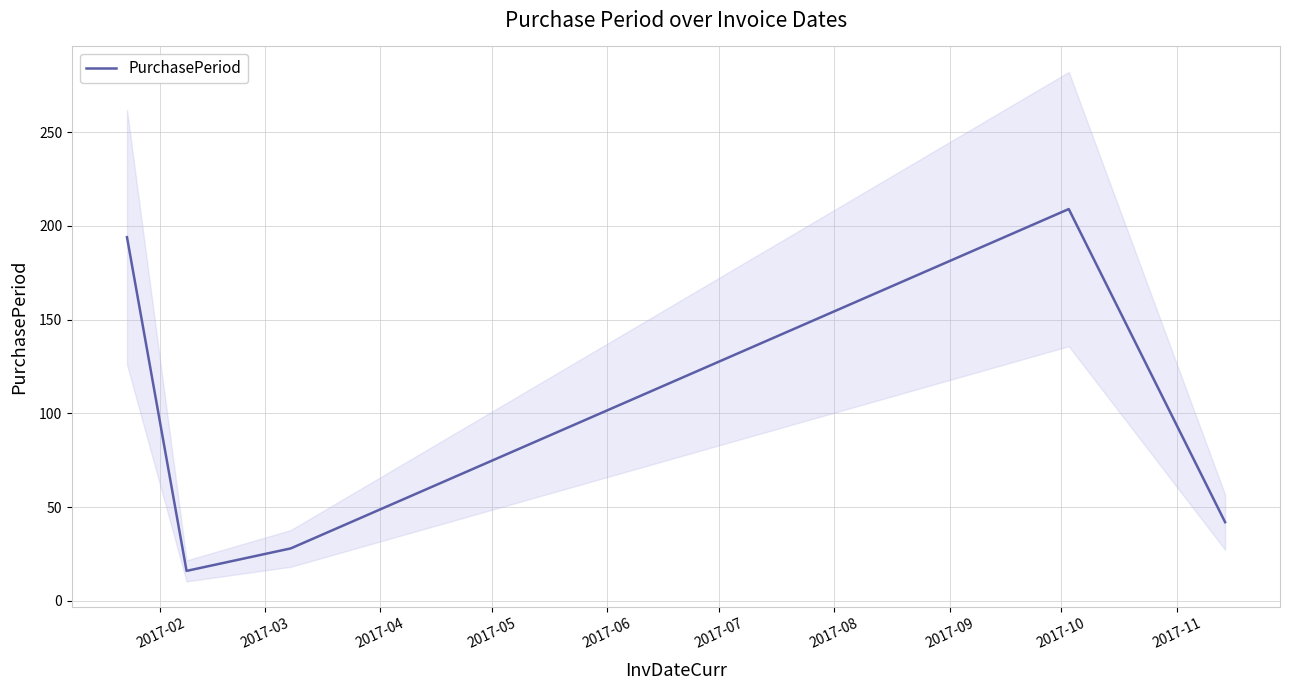

What is the highest value of the PurchasePeriod series?

209